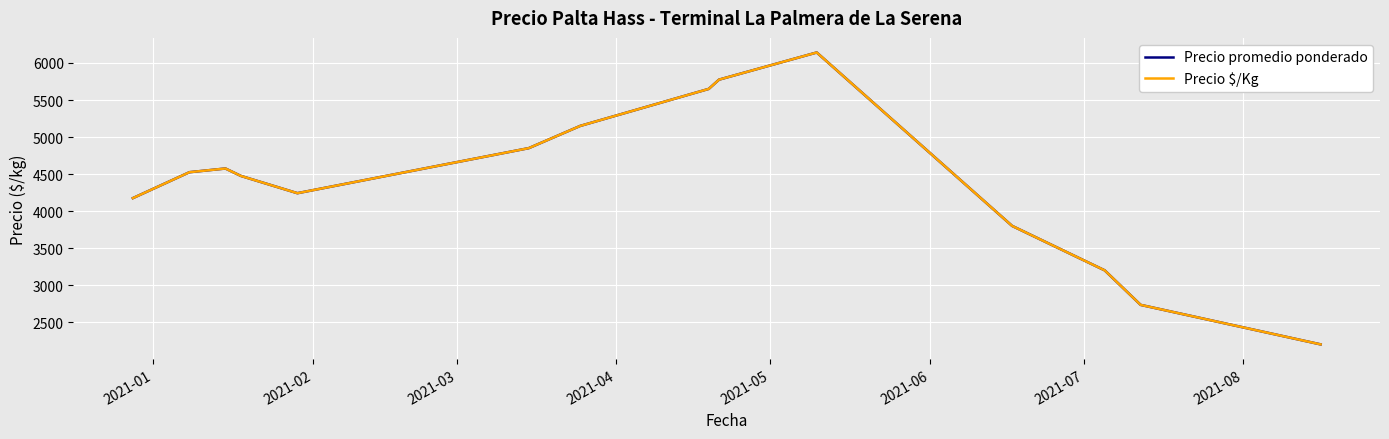

Which series has the largest total across all categories?

Precio promedio ponderado